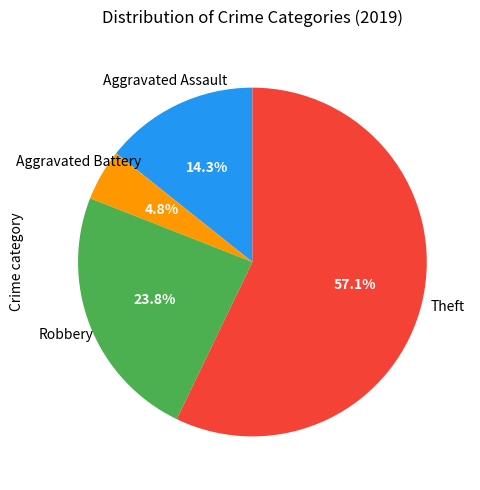

How many segments does this pie chart have?

4